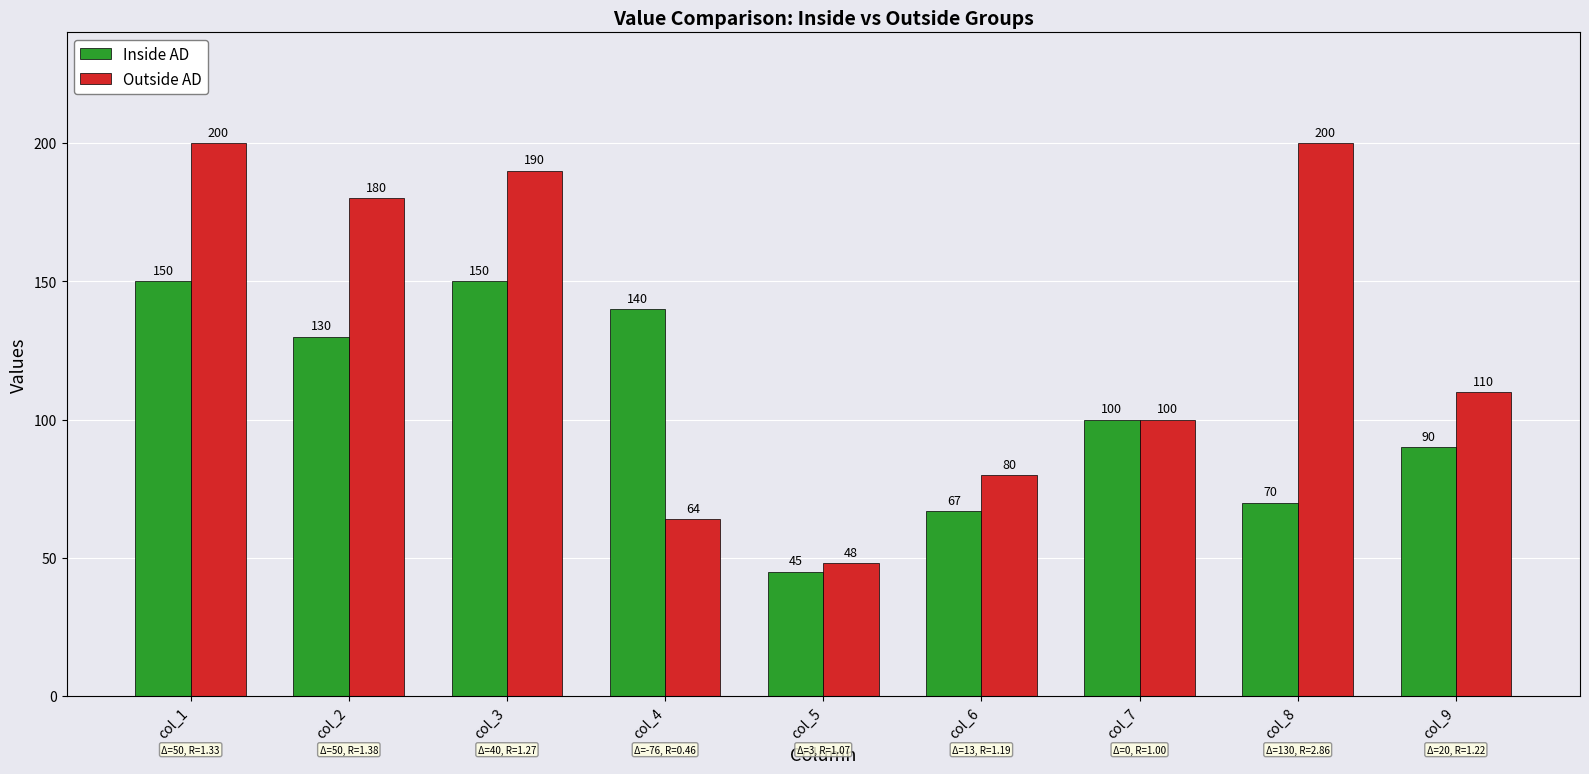

Reading left to right, what are all the values shown in this chart?

Inside AD: col_1=150	col_2=130	col_3=150	col_4=140	col_5=45	col_6=67	col_7=100	col_8=70	col_9=90
Outside AD: col_1=200	col_2=180	col_3=190	col_4=64	col_5=48	col_6=80	col_7=100	col_8=200	col_9=110